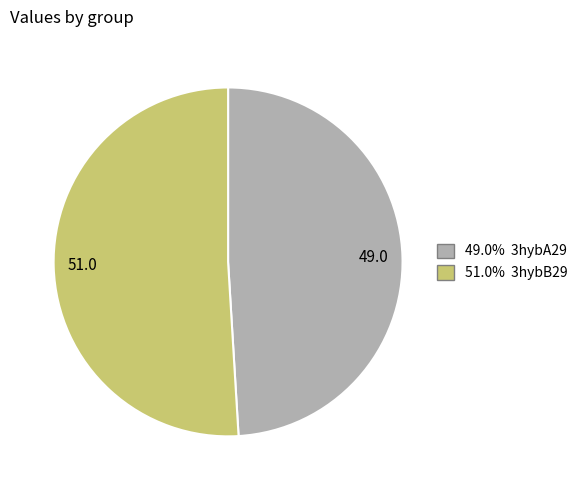

Approximately how many times larger is the value at 51.0 compared to 49.0?

1.0